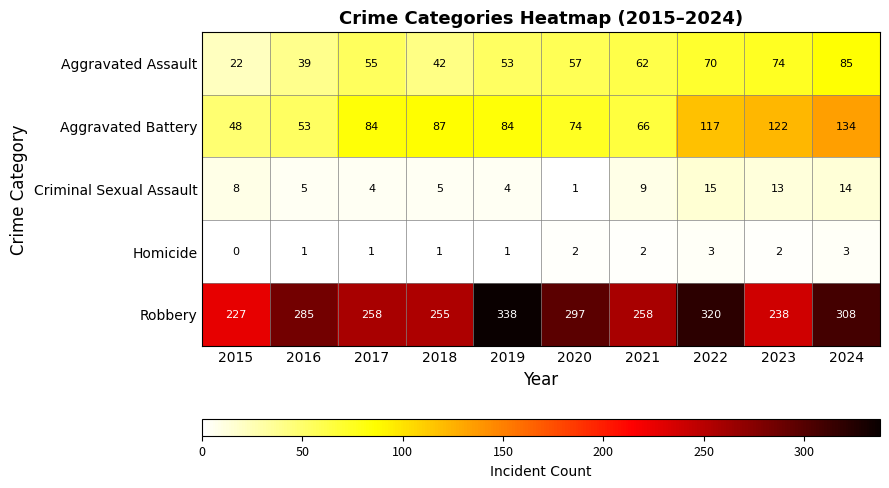

Read the Robbery value at 2017, to the nearest 5.

260